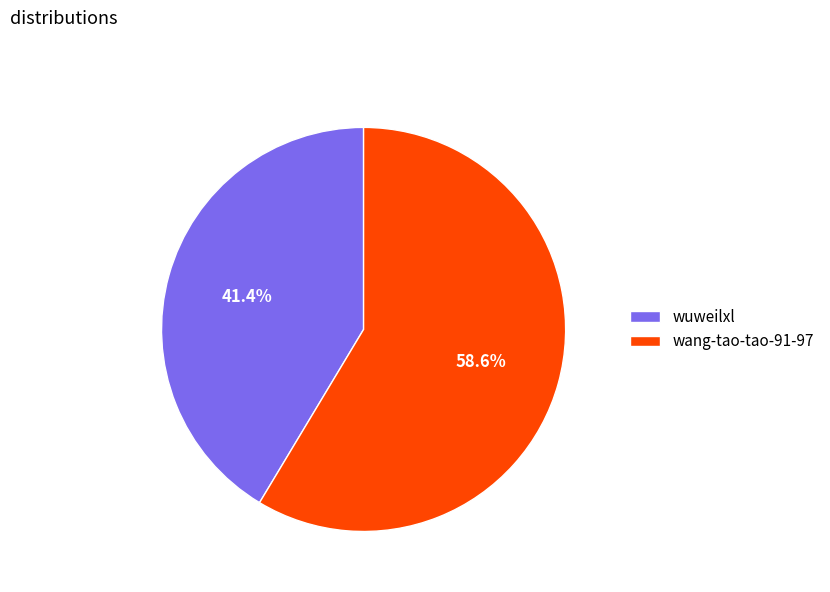

What is the smallest slice in the pie chart?

wuweilxl